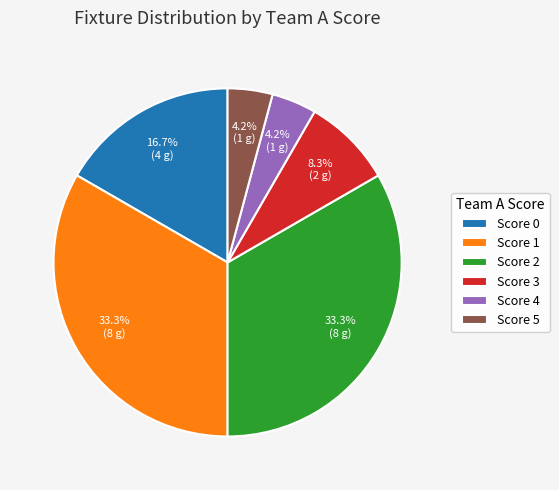

How many slices are in this pie chart?

6